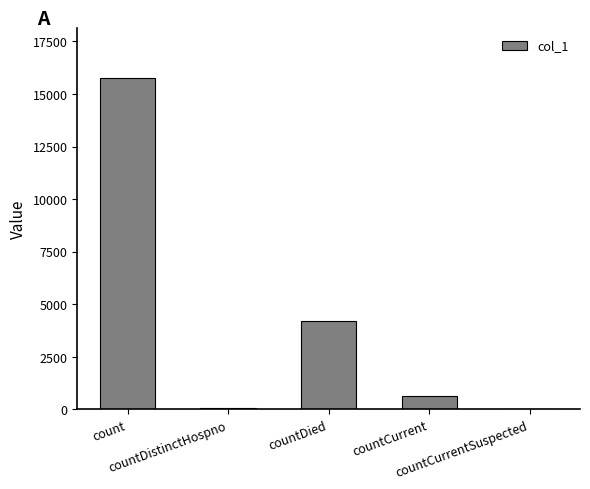

What is the greatest value displayed?

15759